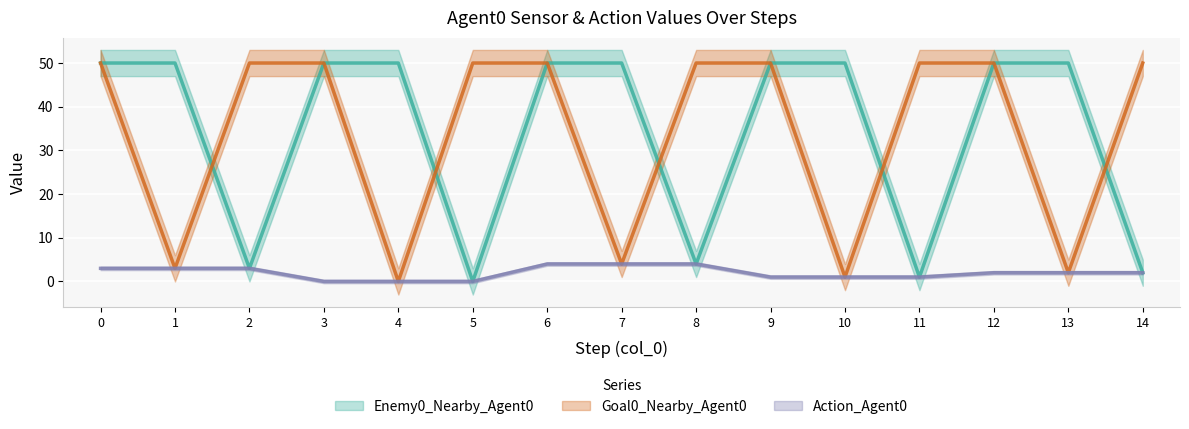

What is the value of the Goal0_Nearby_Agent0 point at the 4th from the left?

50